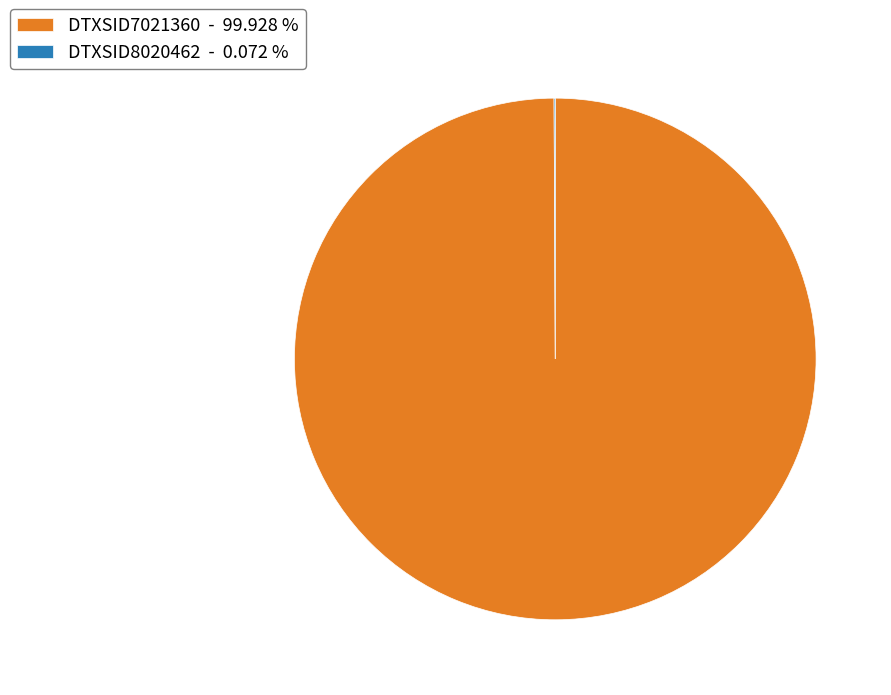

Which slice represents more than half of the pie?

DTXSID7021360 - 99.928 %